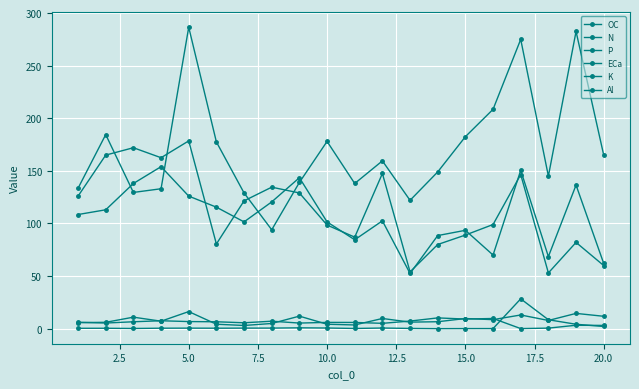

True or false: K and OC intersect in this chart.

True